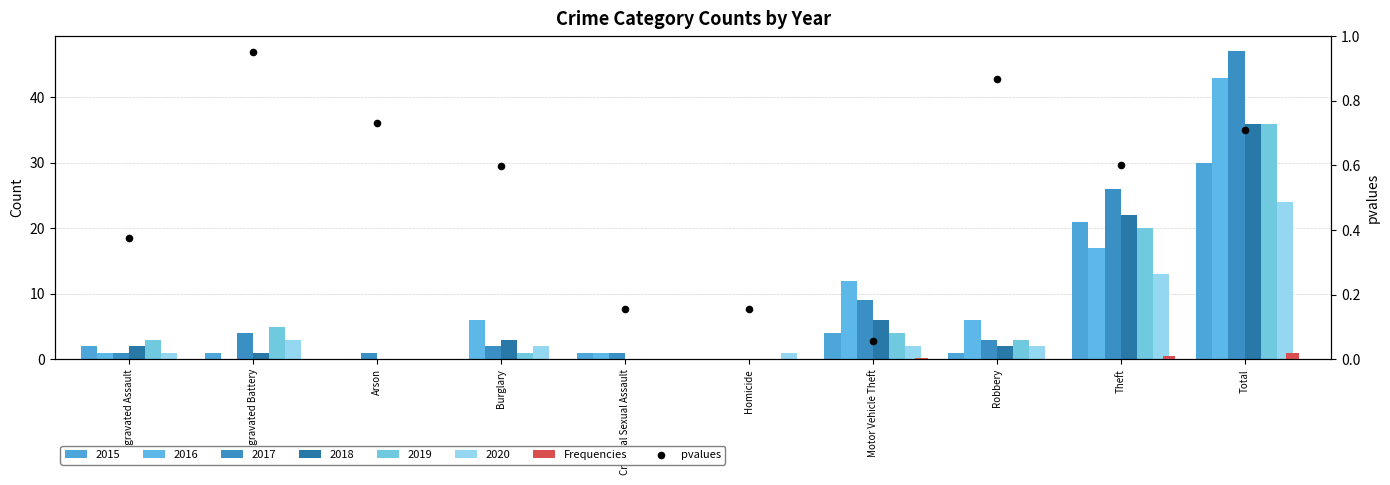

Which series reaches the minimum Y coordinate?

Frequencies